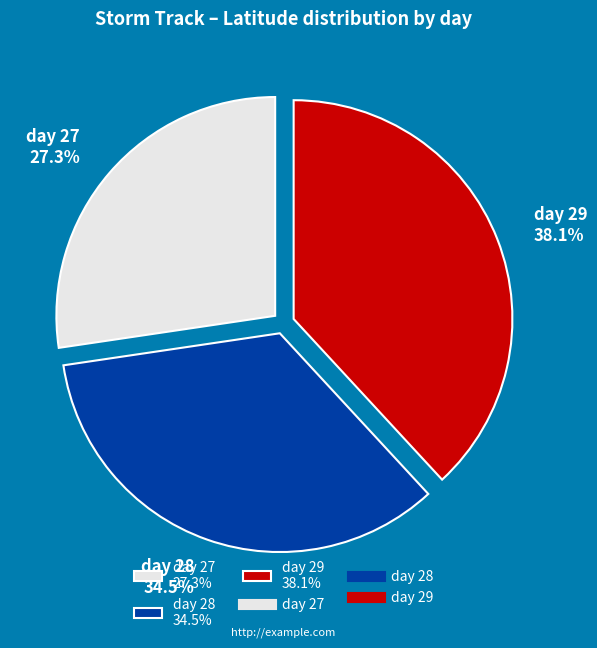

To the nearest percent, what portion does day 27 represent?

27%